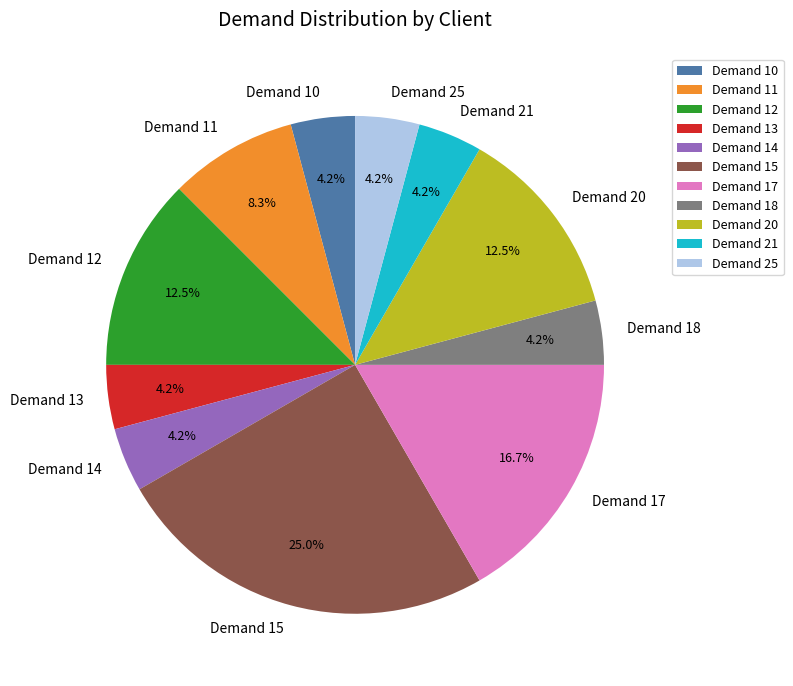

Do Demand 17 and Demand 25 together represent more than half of the pie?

No